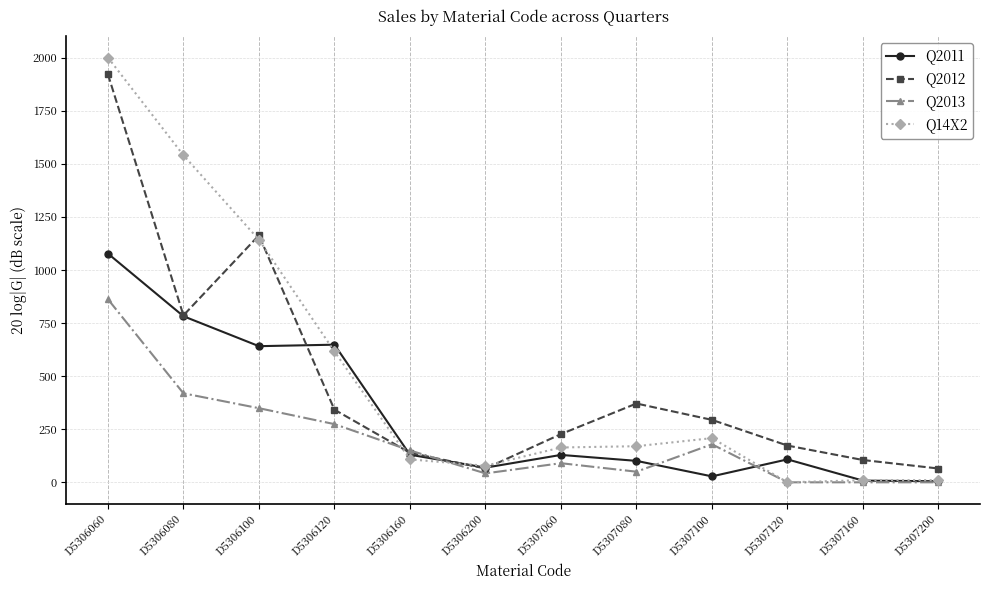

At which category does the chart reach its peak across all series?

D5306060